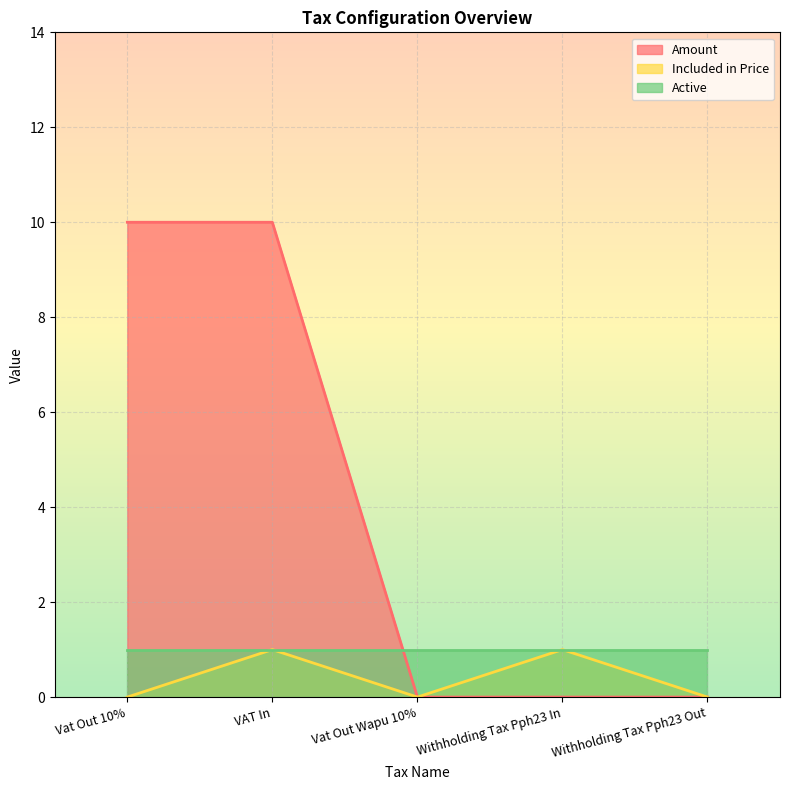

The Included in Price series shows 0 at Withholding Tax Pph23 Out. True or false?

True